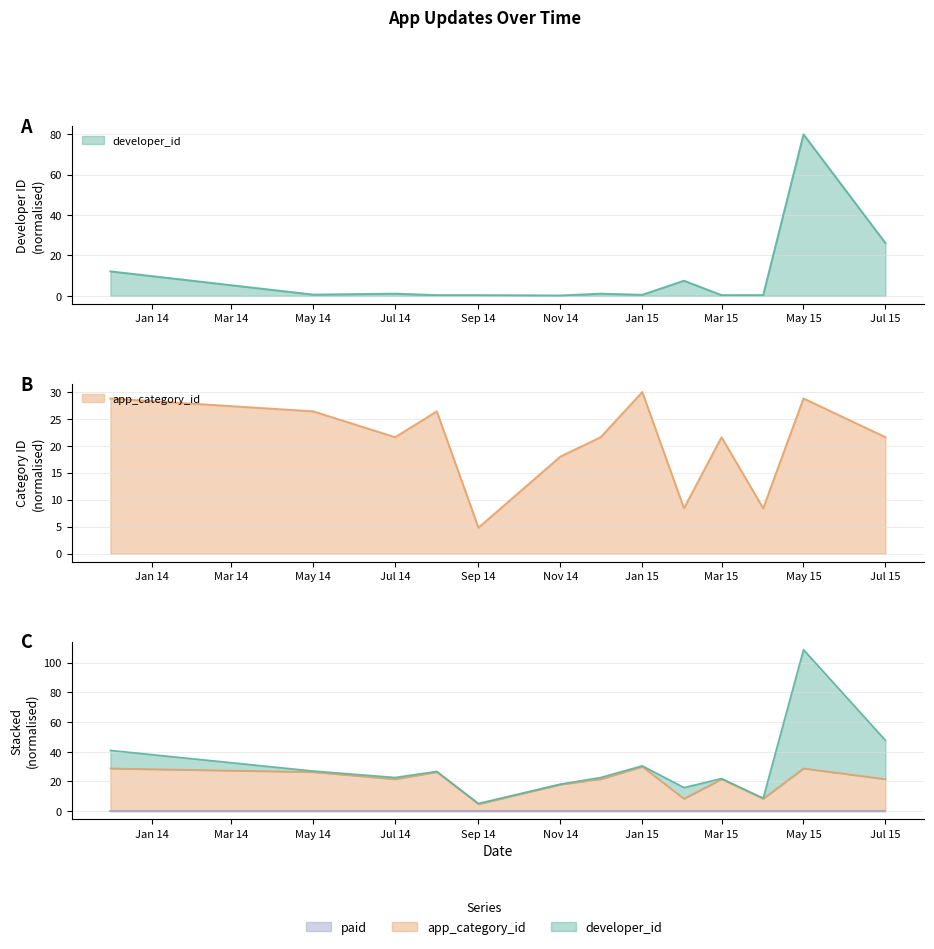

Where is the first local maximum for app_category_id?

2014-08